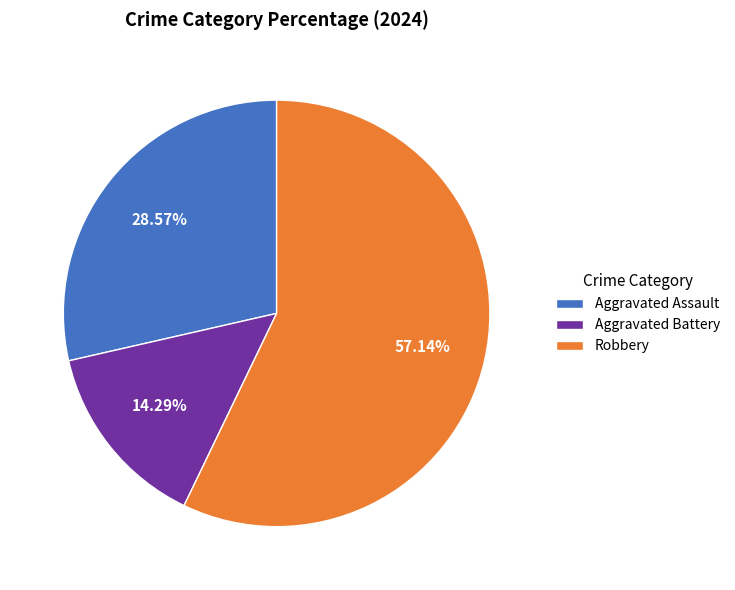

What is the total percentage of Aggravated Assault and Aggravated Battery?

42.9%